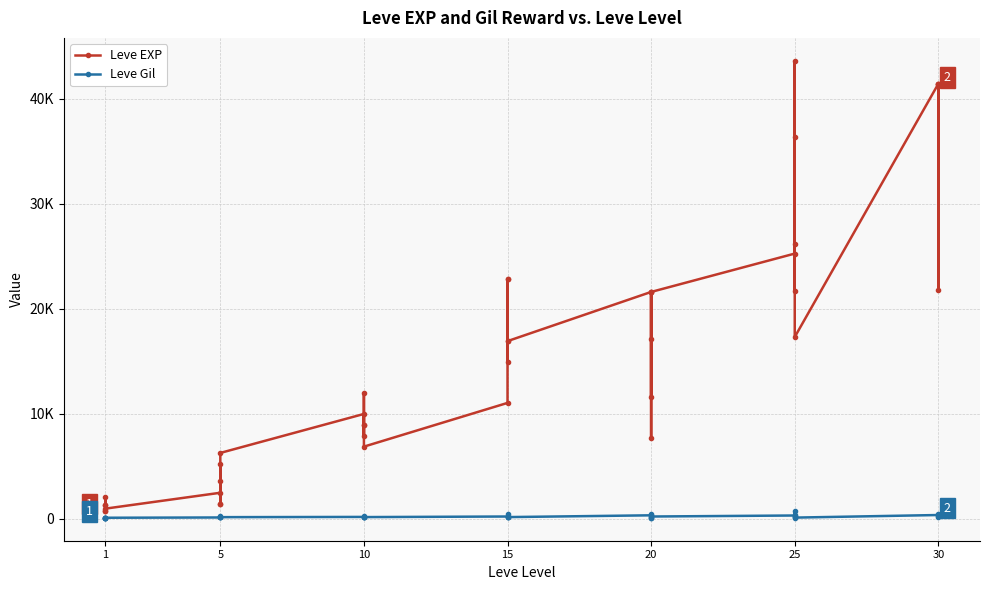

Is this an area chart (filled region under the line)?

No